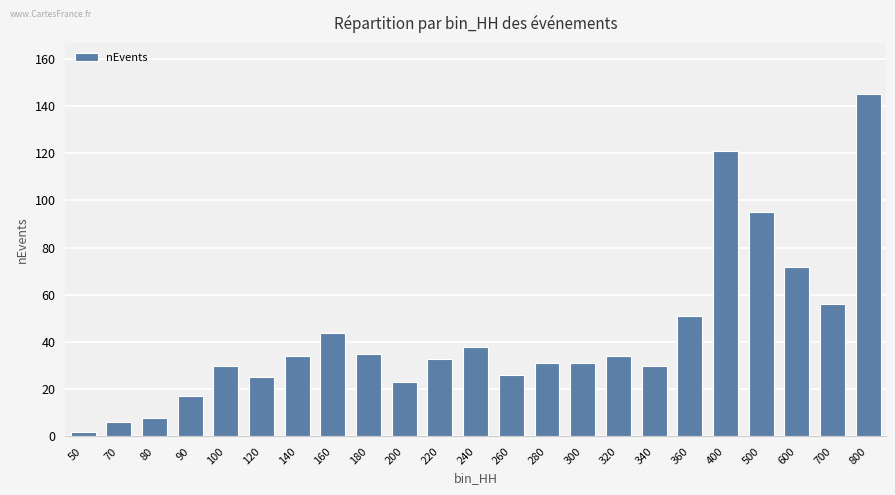

How many data points does each series have?

23